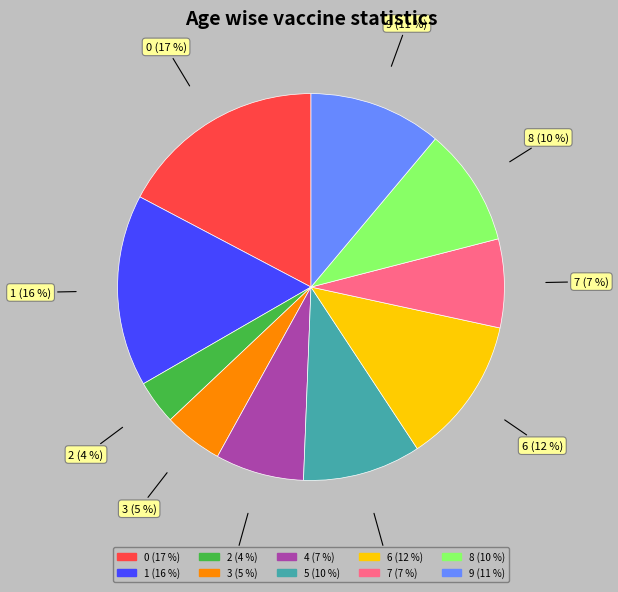

To the nearest percent, what is the average slice percentage?

10%